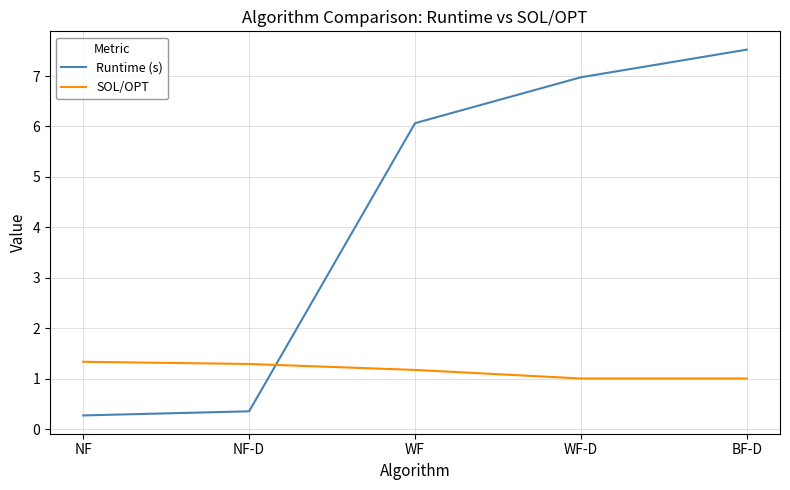

Rank the series at WF from lowest to highest value.

SOL/OPT, Runtime (s)